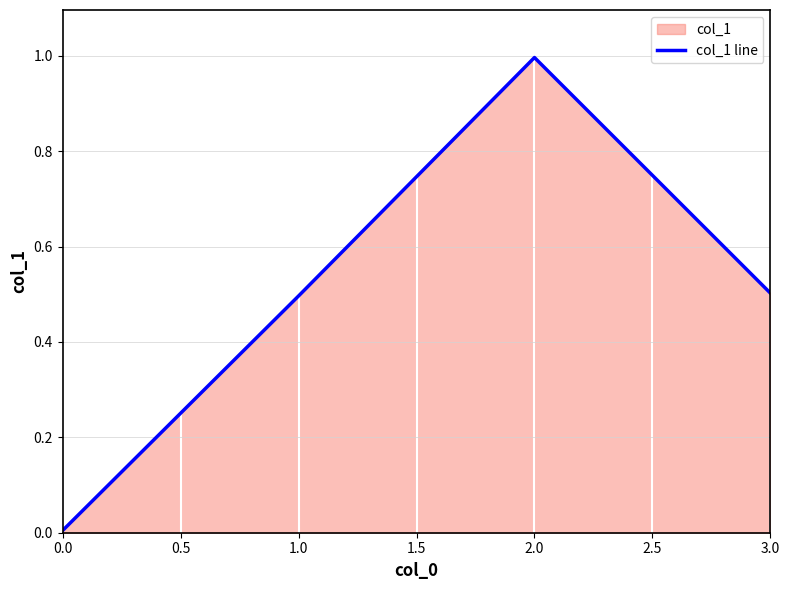

What position from the right is 2.0?

2